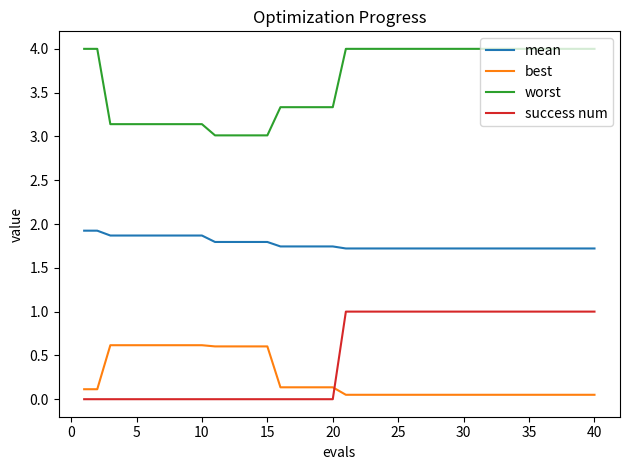

Which series has the largest total across all categories?

worst